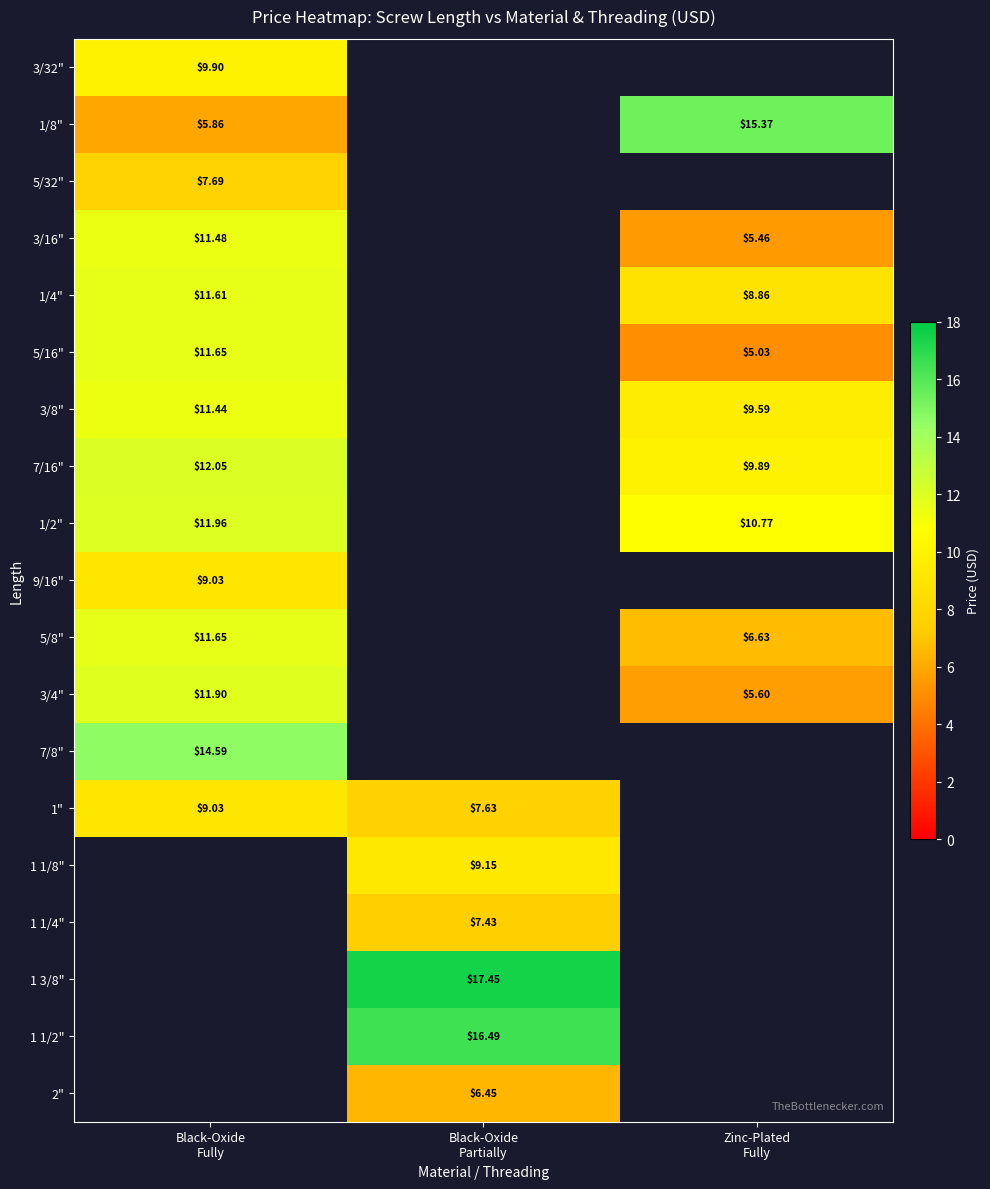

How many positive values does the 3/16" series have?

2